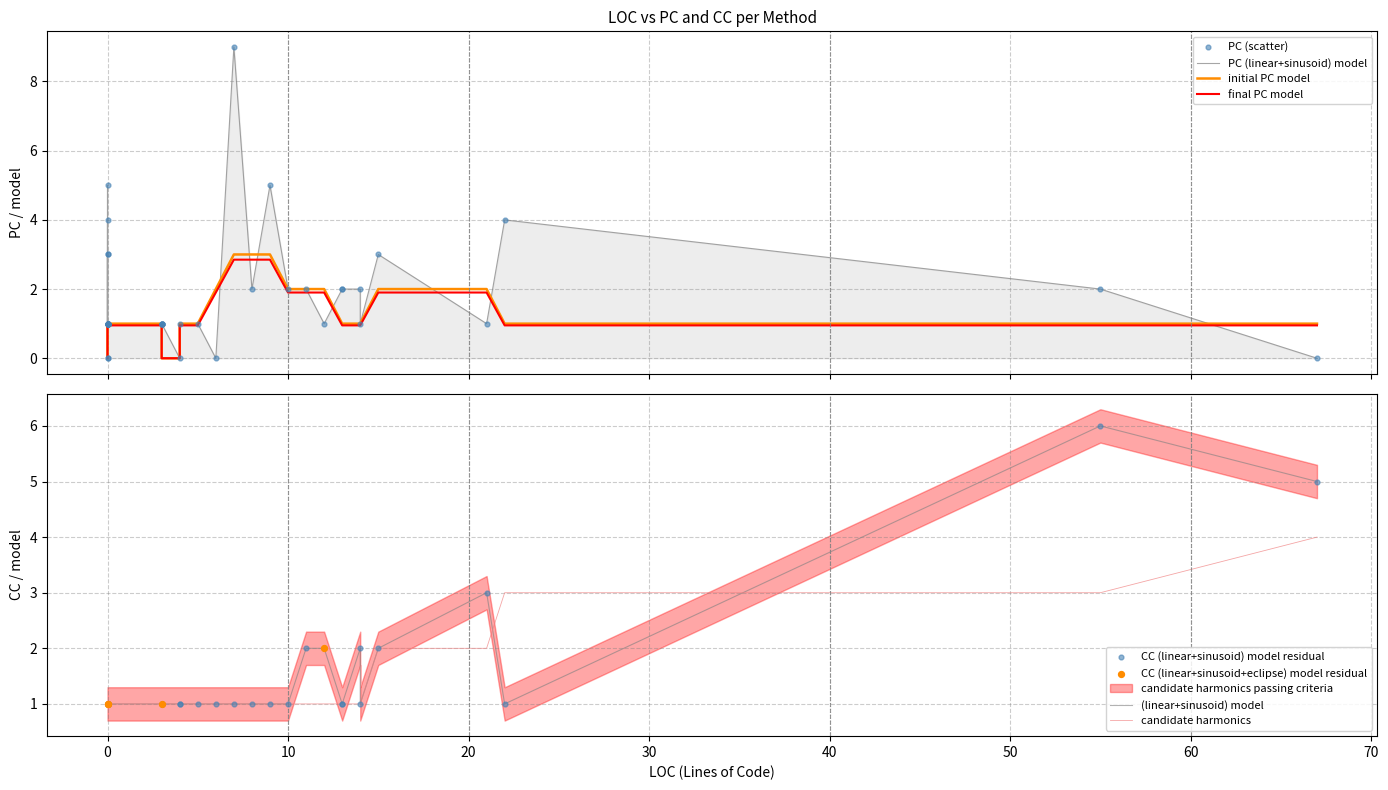

Which series contains the highest Y value?

PC